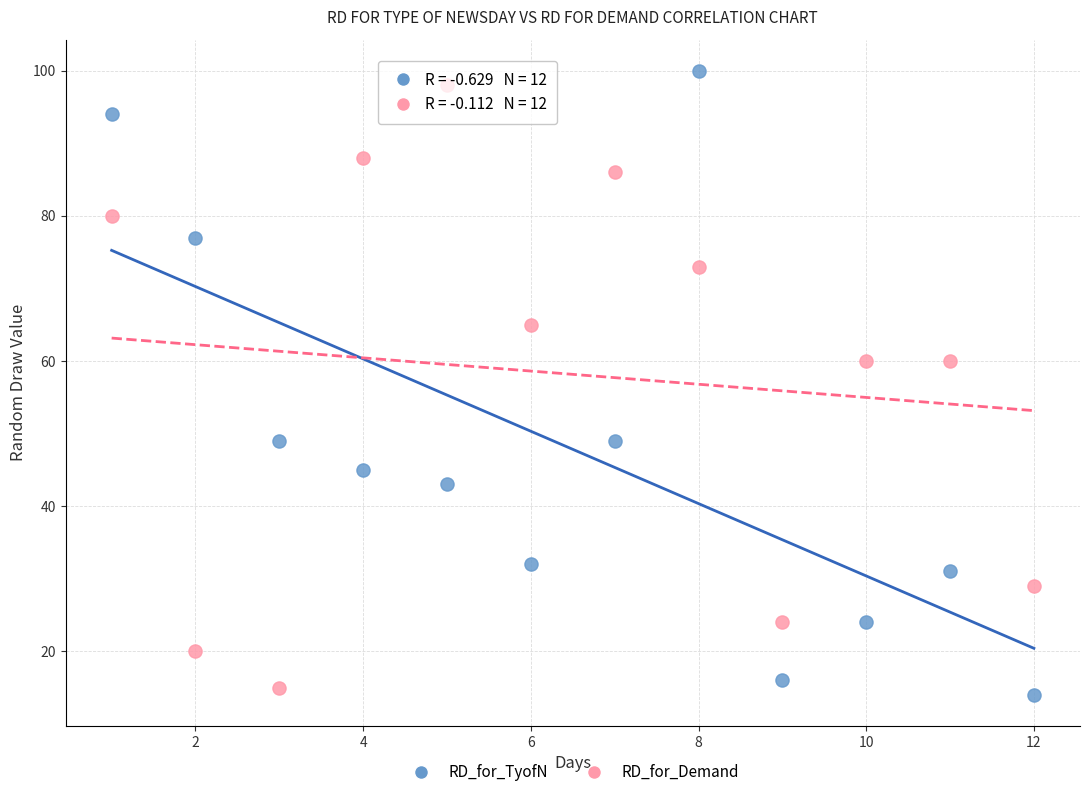

Which series contains the lowest Y value?

RD_for_TyofN